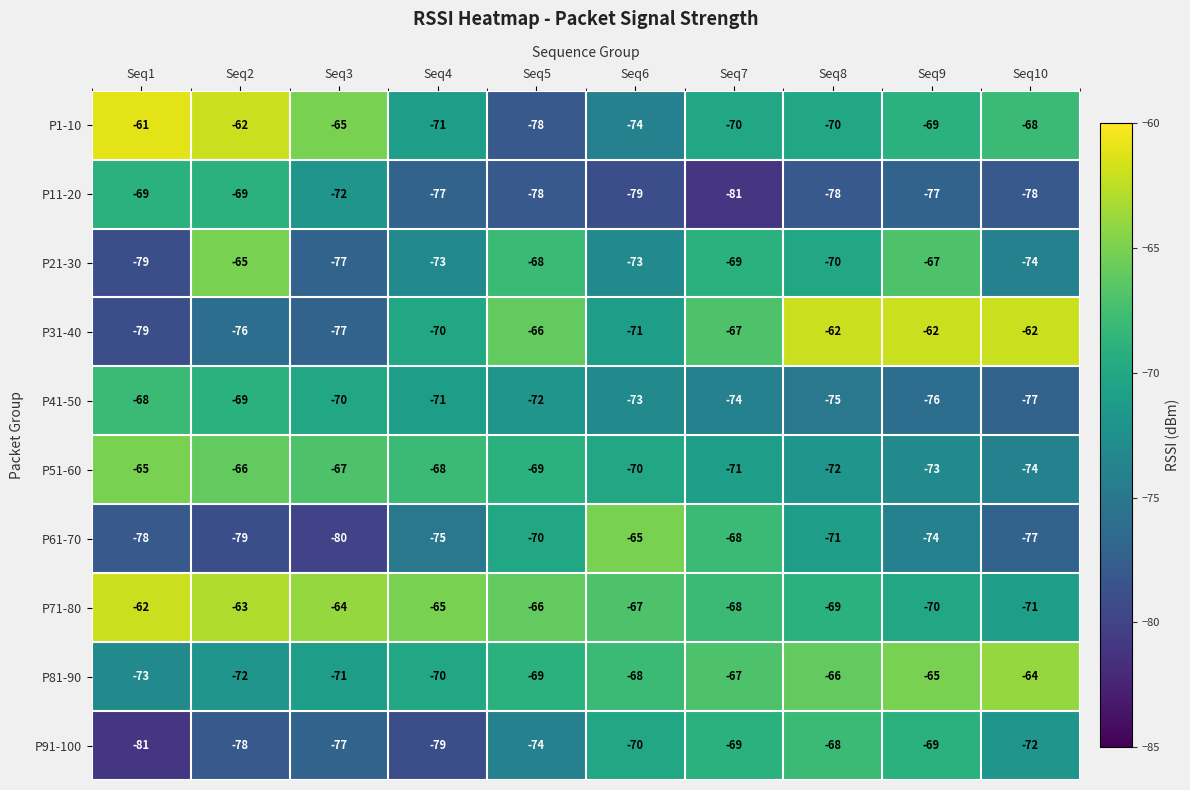

Which series changed the most between Seq2 and Seq5?

P1-10